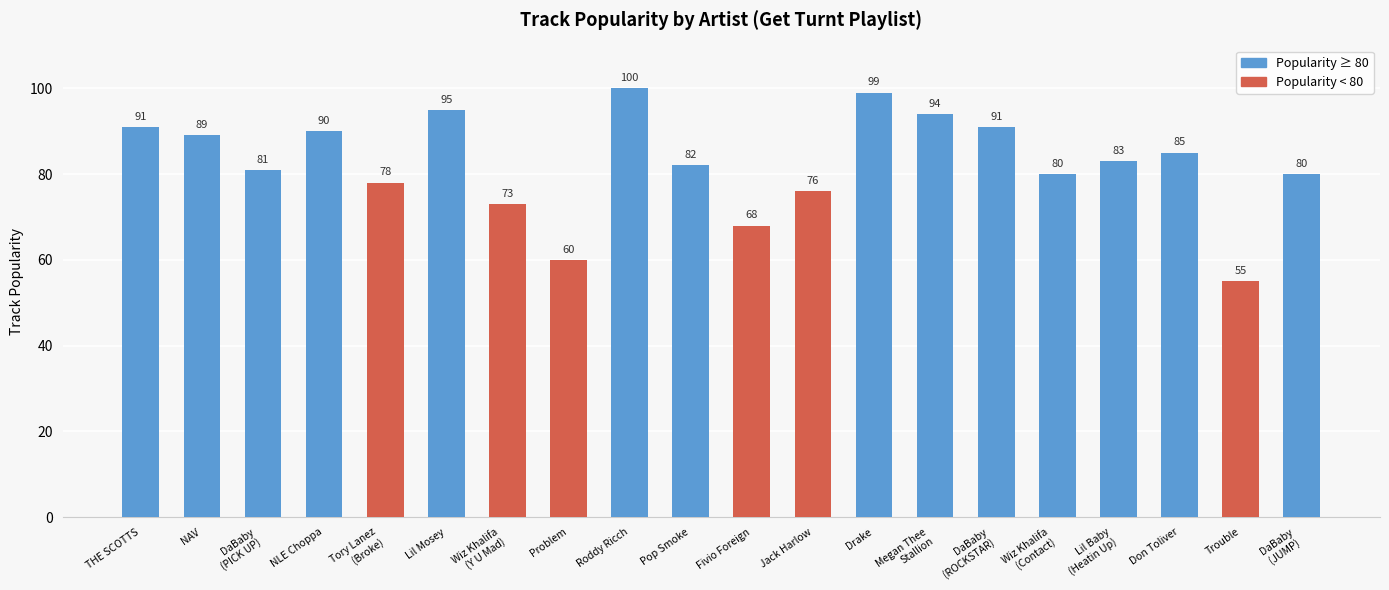

What position from the right is Don Toliver?

3